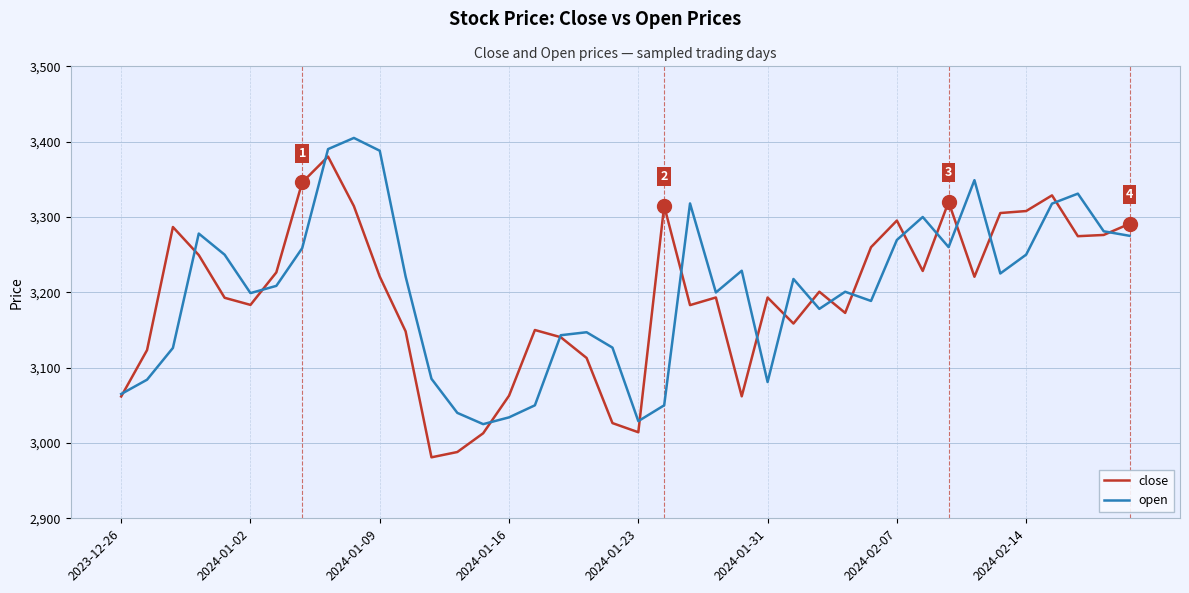

What is the minimum value for open?

3025.0